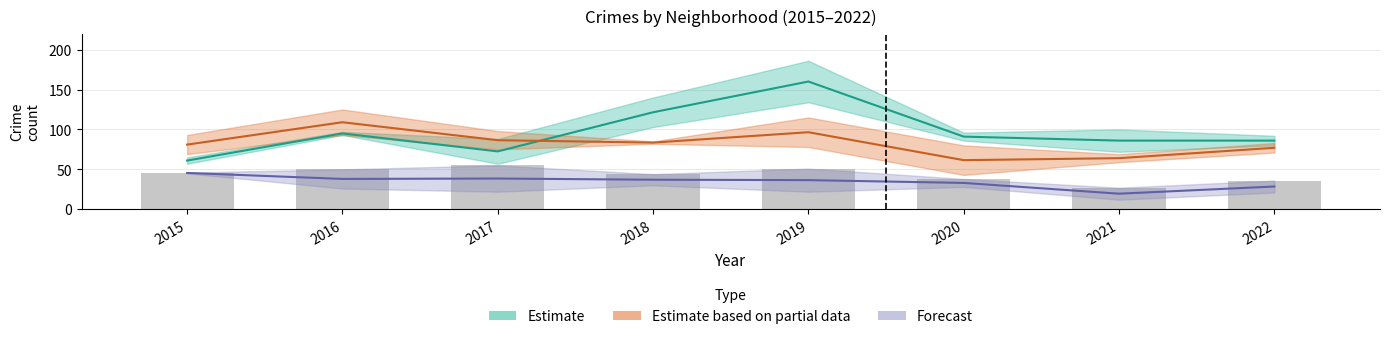

Are the bars horizontal?

No